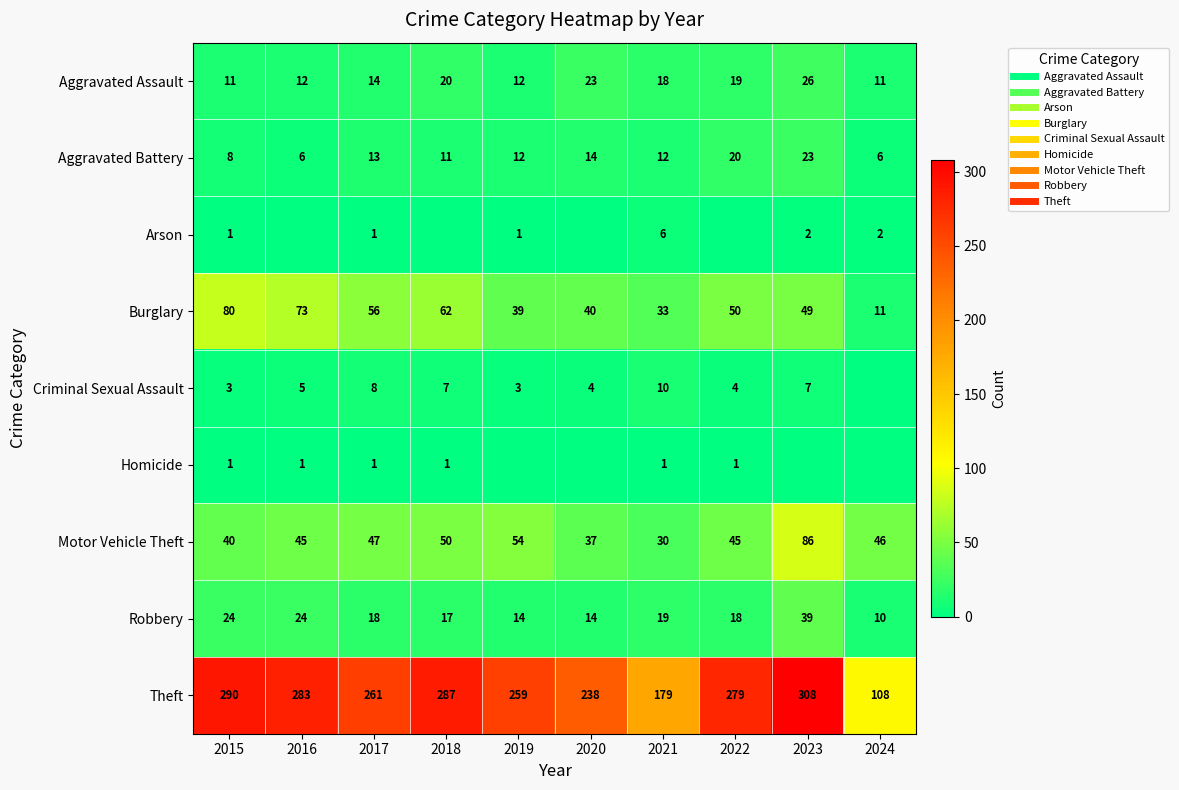

The value of Criminal Sexual Assault at 2017 is 4. True or false?

False